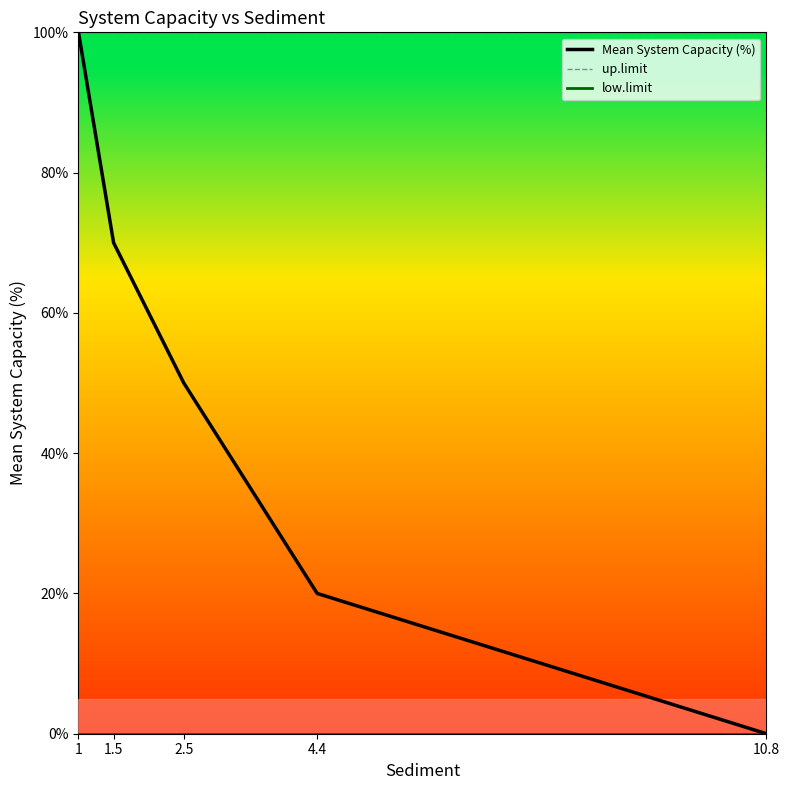

True or false: Mean System Capacity (%) and up.limit cross at least once.

False